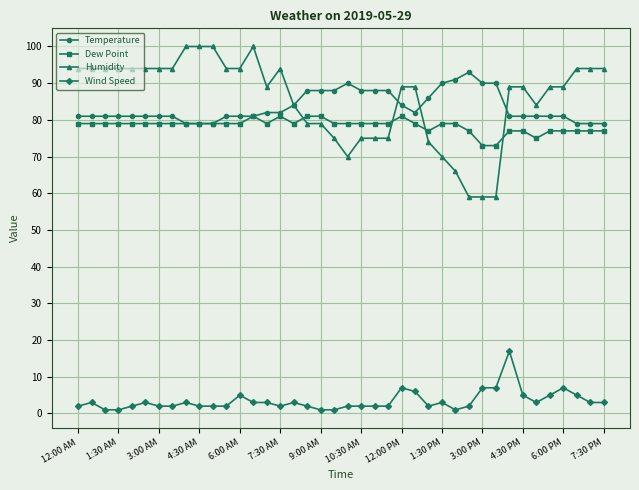

What is the value of the Temperature point at the 21st from the left?

90